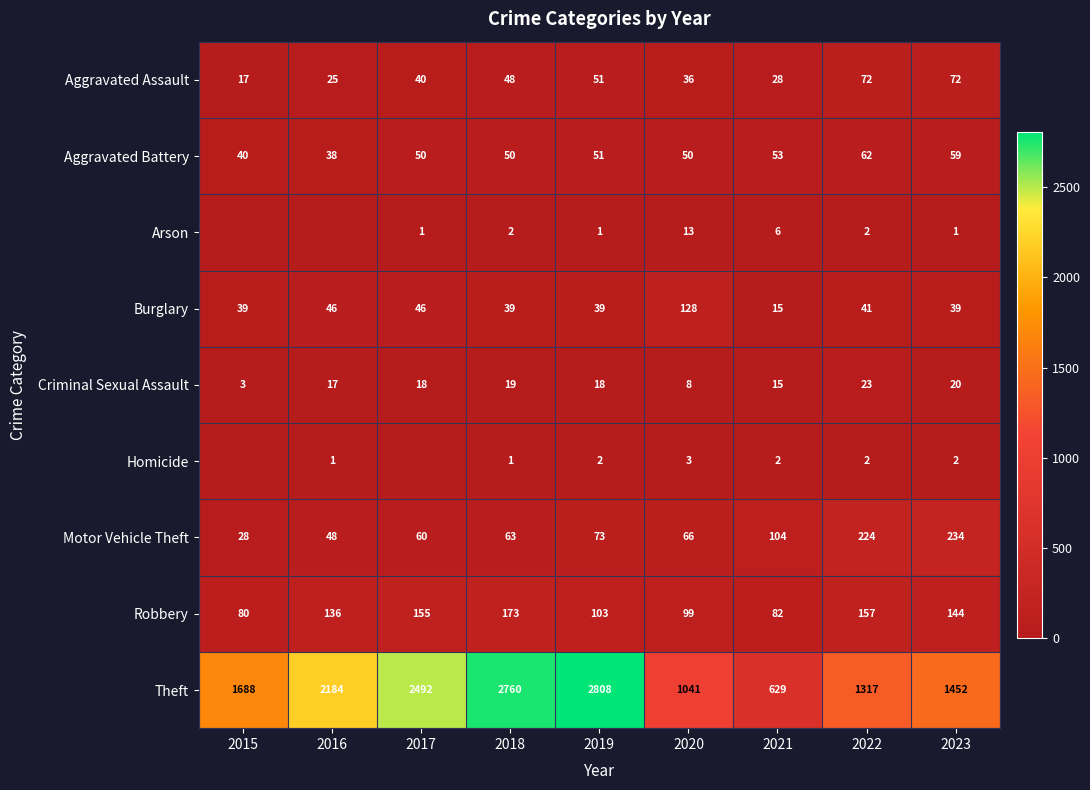

The value of Criminal Sexual Assault at 2018 is 9. True or false?

False